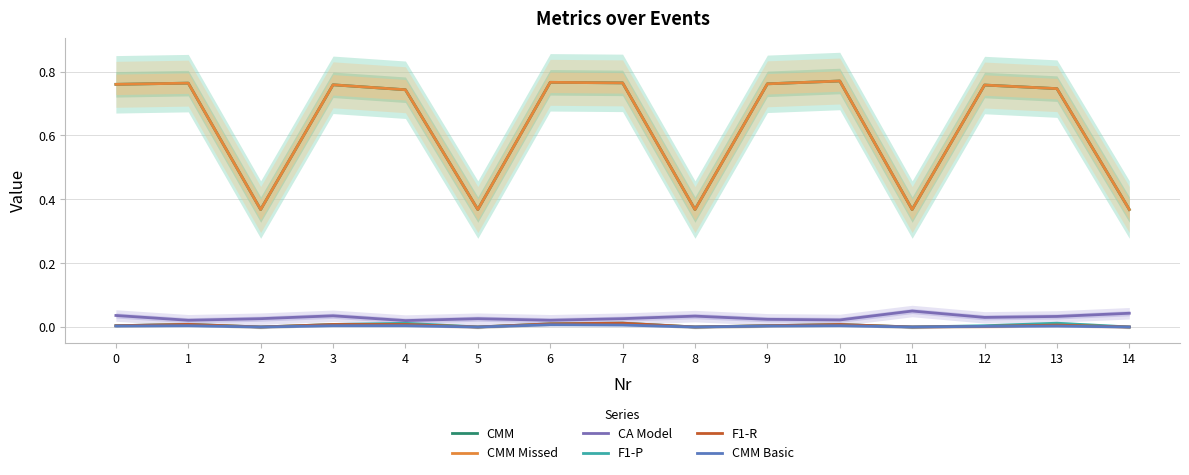

The F1-R series shows 0.0 at 1. True or false?

False